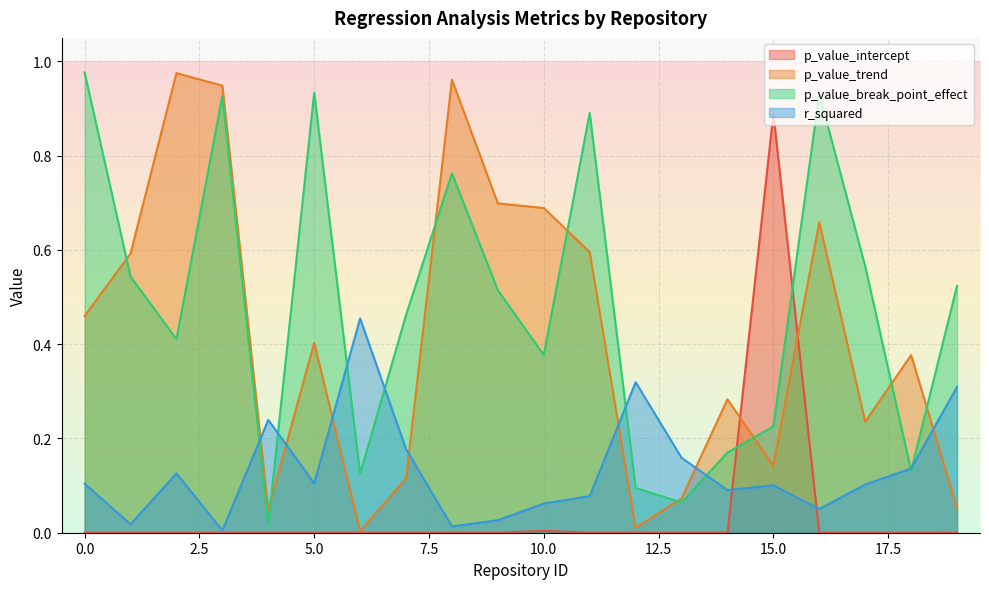

Between which two adjacent categories do p_value_trend and r_squared first intersect?

3 and 4